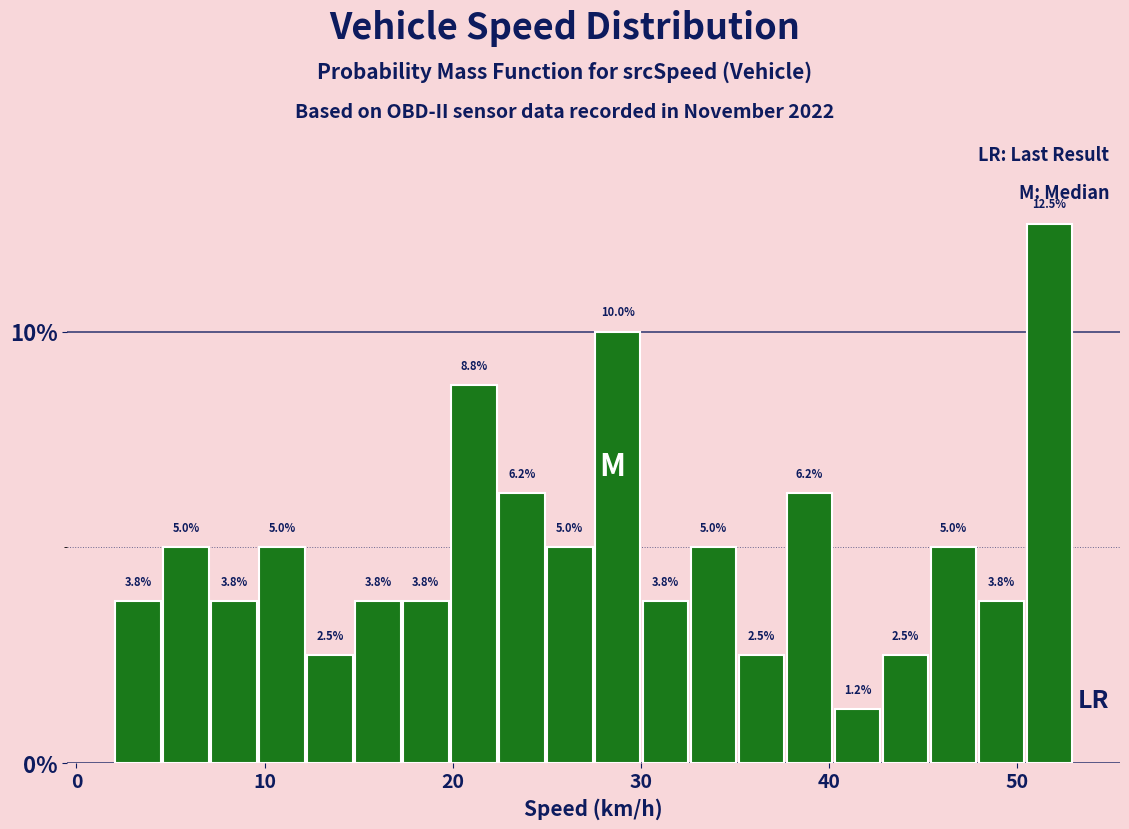

Read against the x-axis, roughly where is the centre of the tallest bar?

52